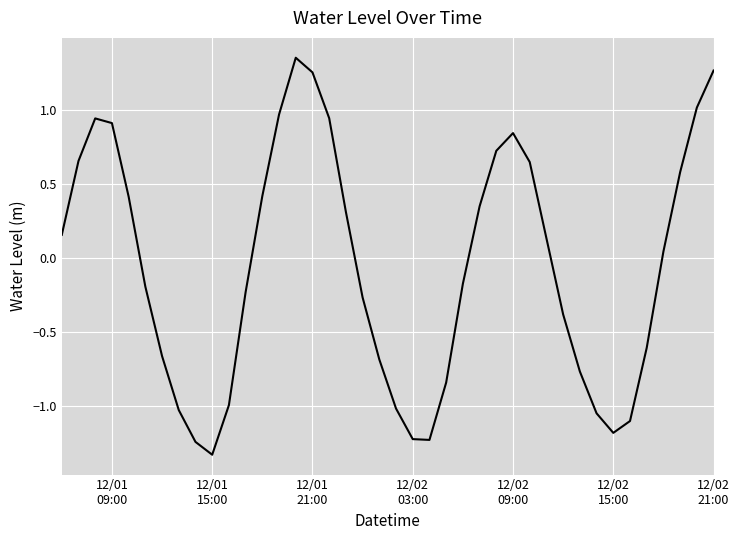

What is the difference between the maximum and minimum values?

2.7